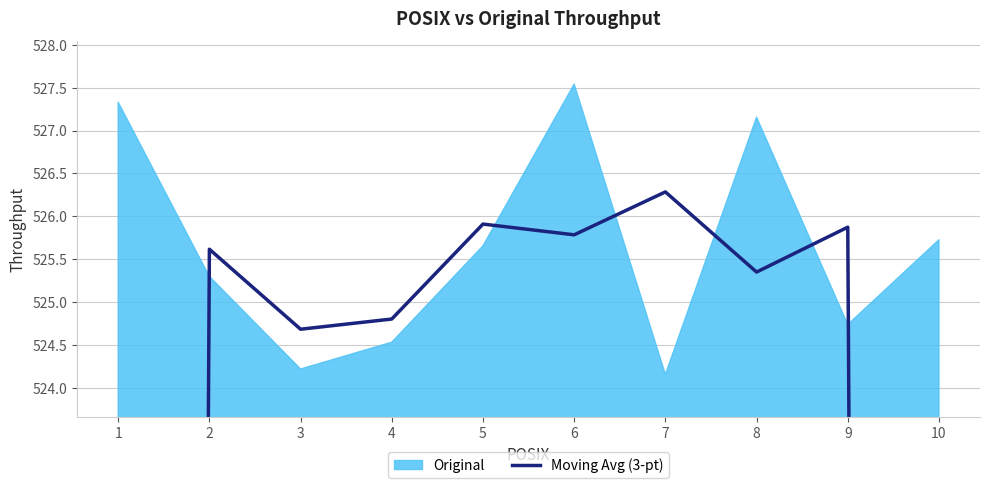

How many values exceed 525?

6